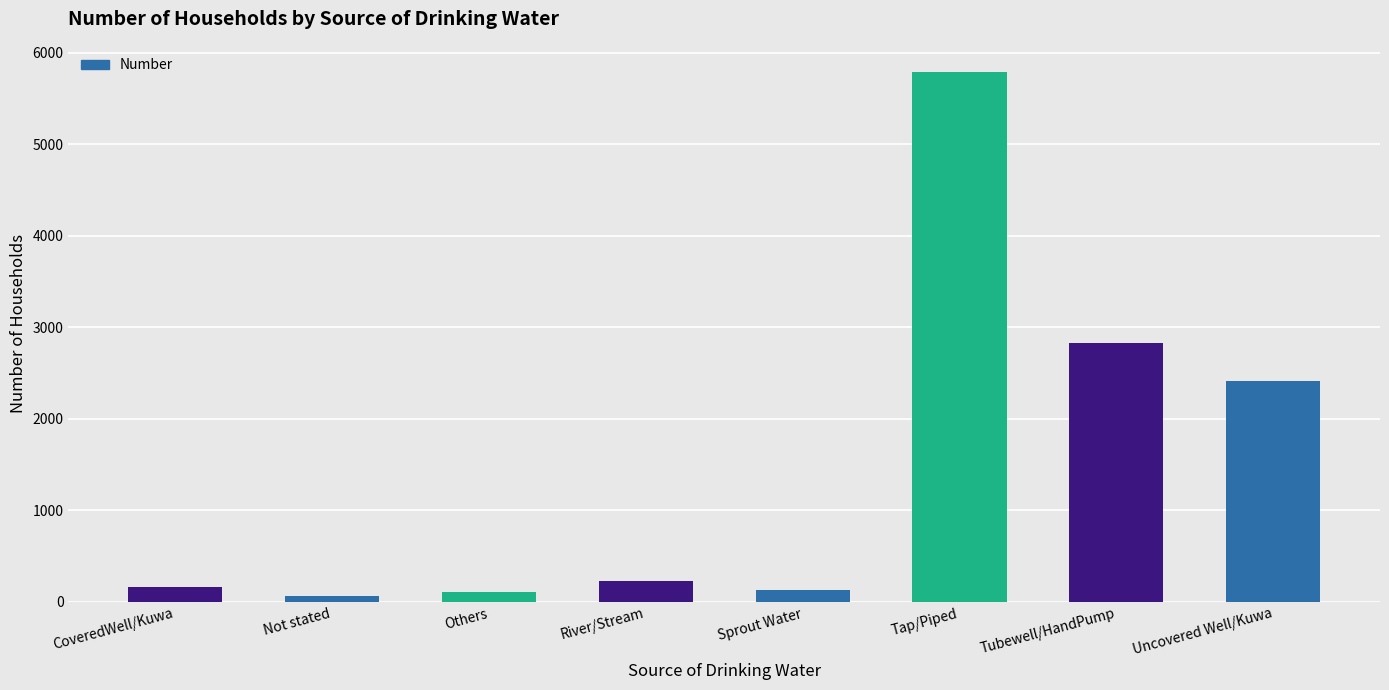

The value at Uncovered Well/Kuwa is 2417. True or false?

True